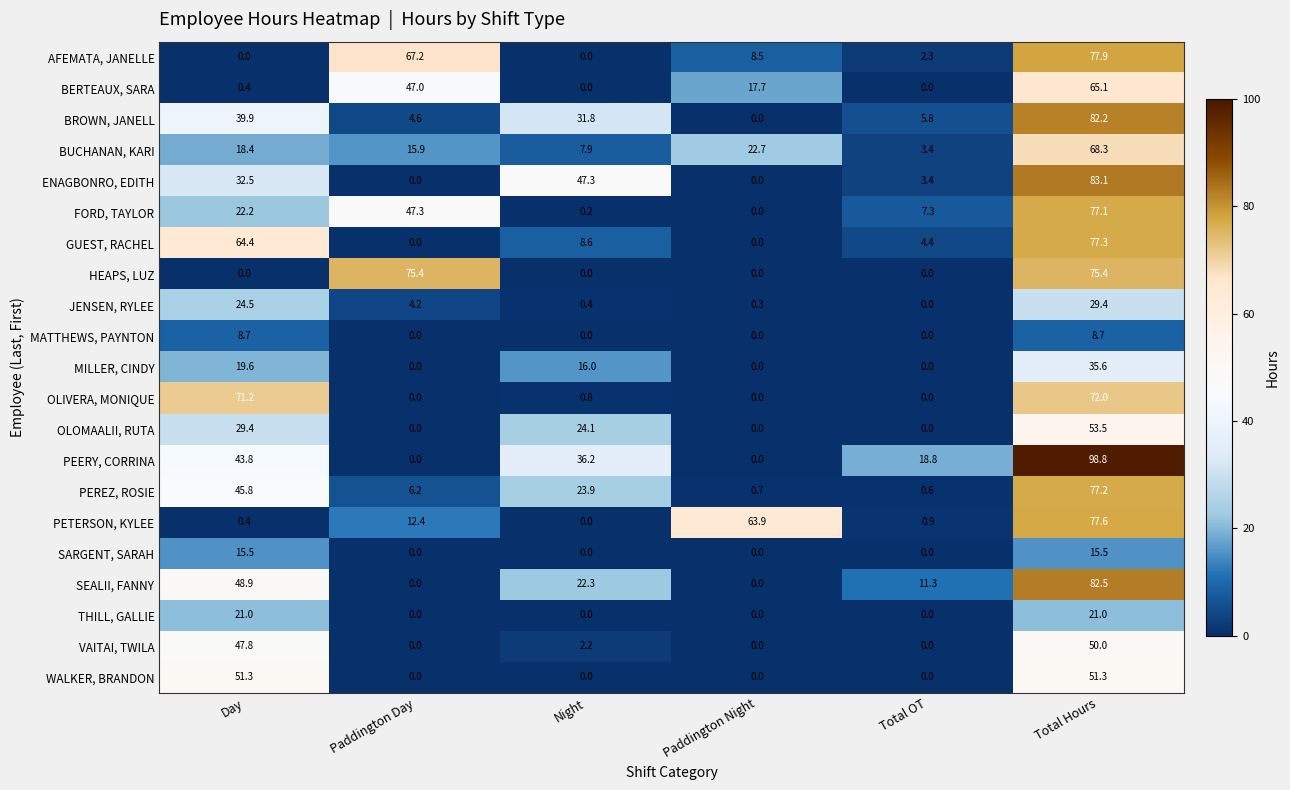

The value of BROWN, JANELL at Day is 65.2. True or false?

False